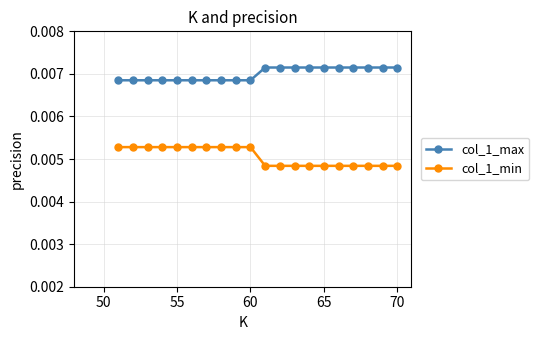

List the series in order of their overall mean, lowest first.

col_1_min, col_1_max